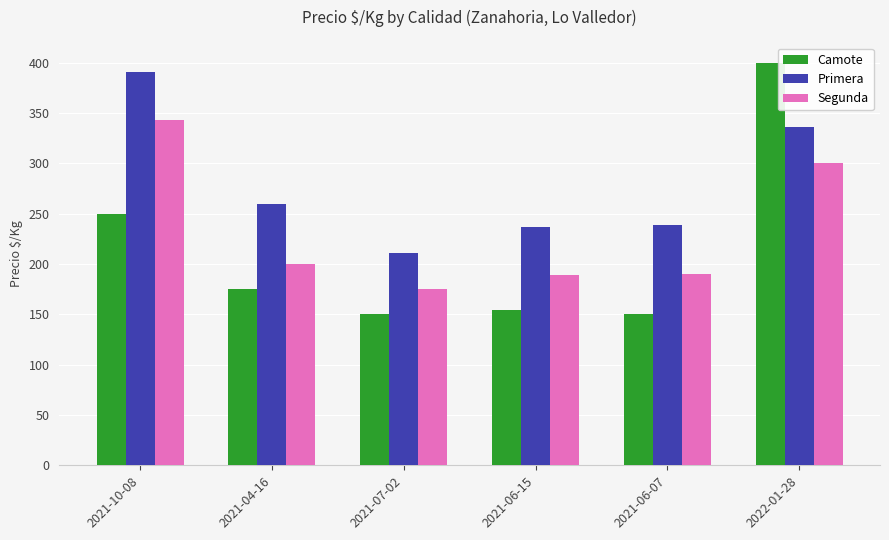

How many series are shown in this chart?

3